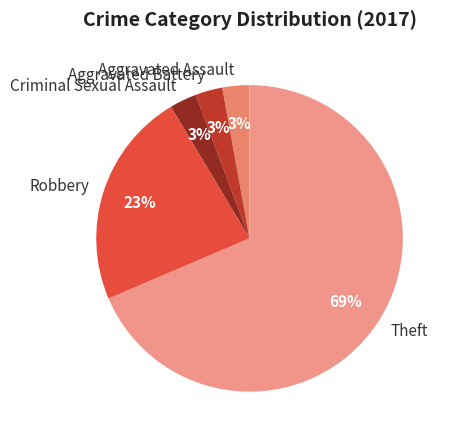

To the nearest percent, what is the combined percentage of Theft and Robbery?

91%